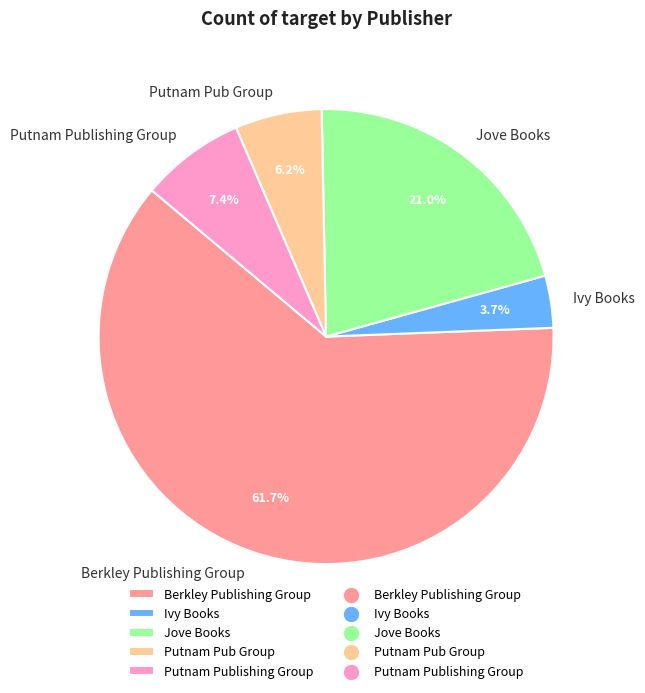

Rank the categories by value from highest to lowest.

Berkley Publishing Group, Jove Books, Putnam Publishing Group, Putnam Pub Group, Ivy Books